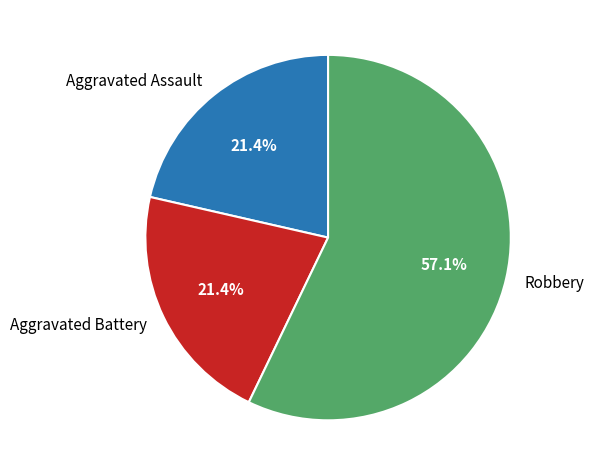

How many segments does this pie chart have?

3